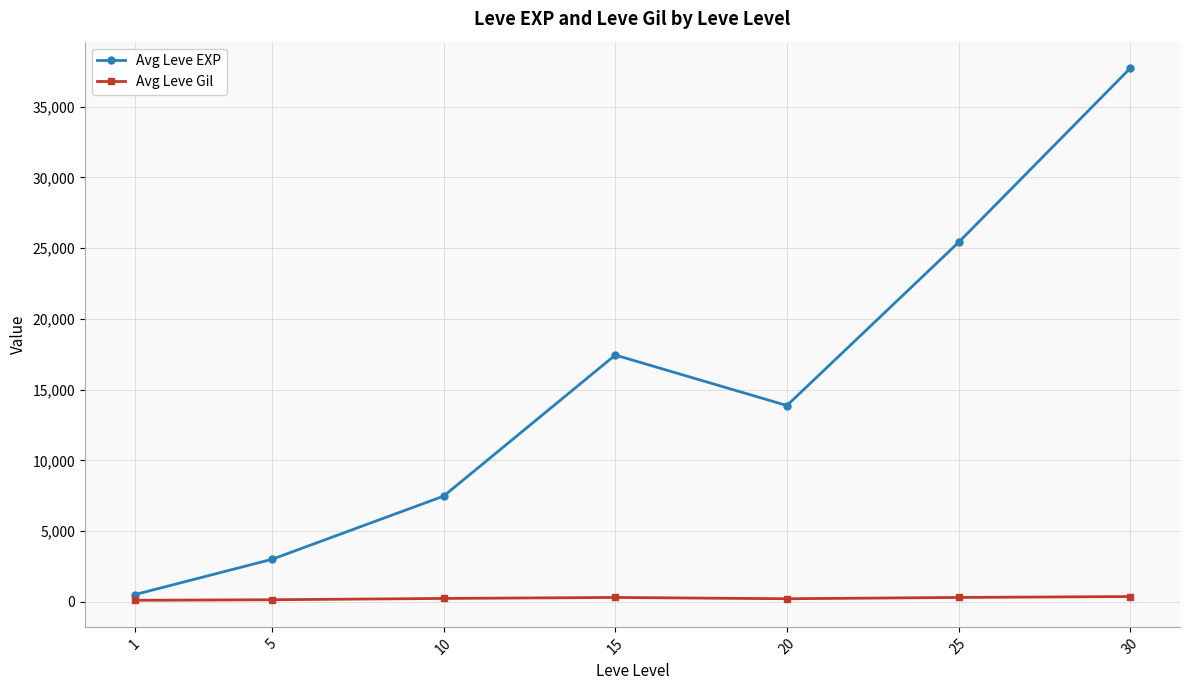

Which series has the widest spread of values?

Avg Leve EXP